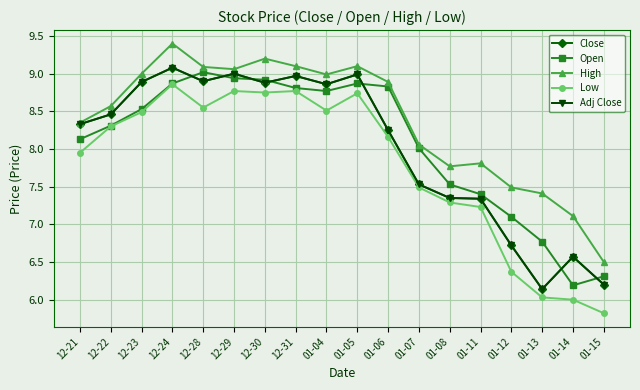

The value of Low at 01-15 is 2.6. True or false?

False